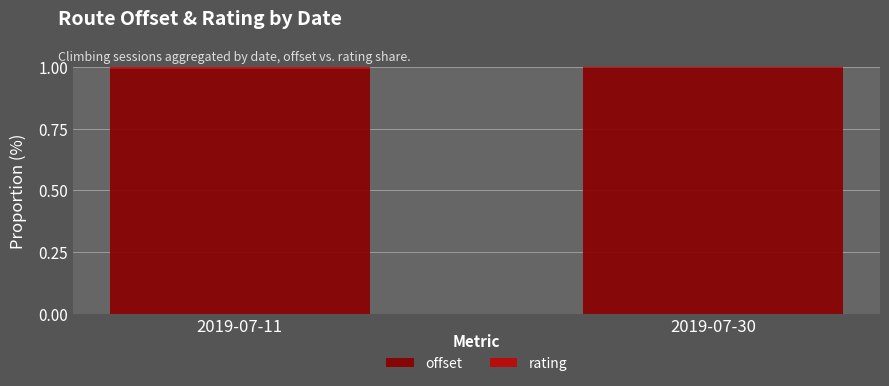

What is the minimum value for offset?

1.0